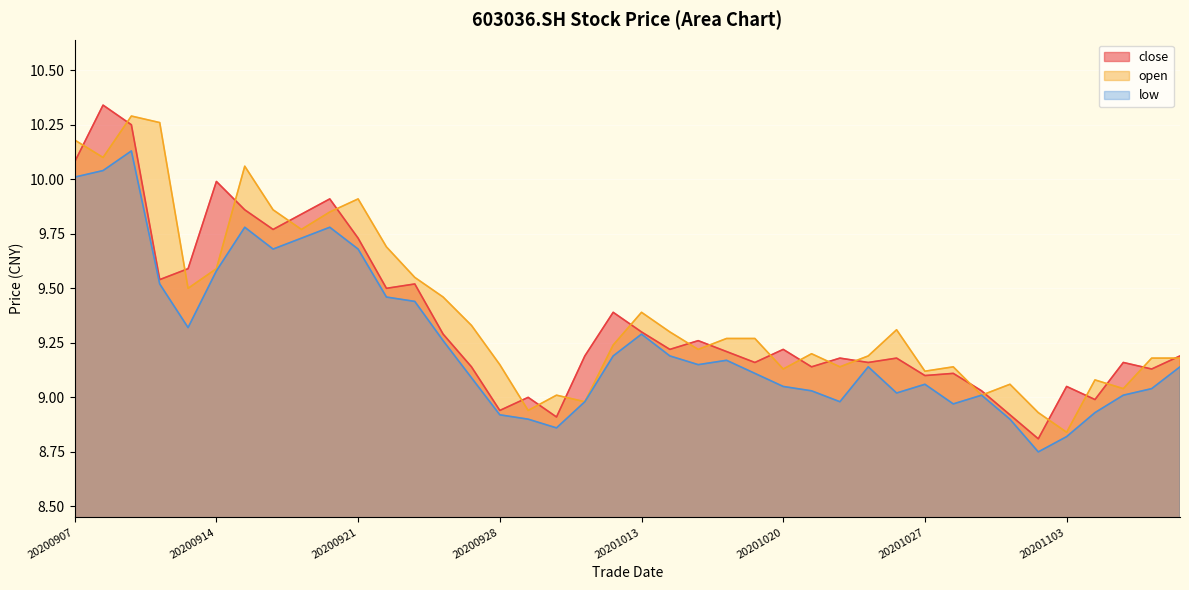

Which series ends up on top after the final intersection of close and open?

close